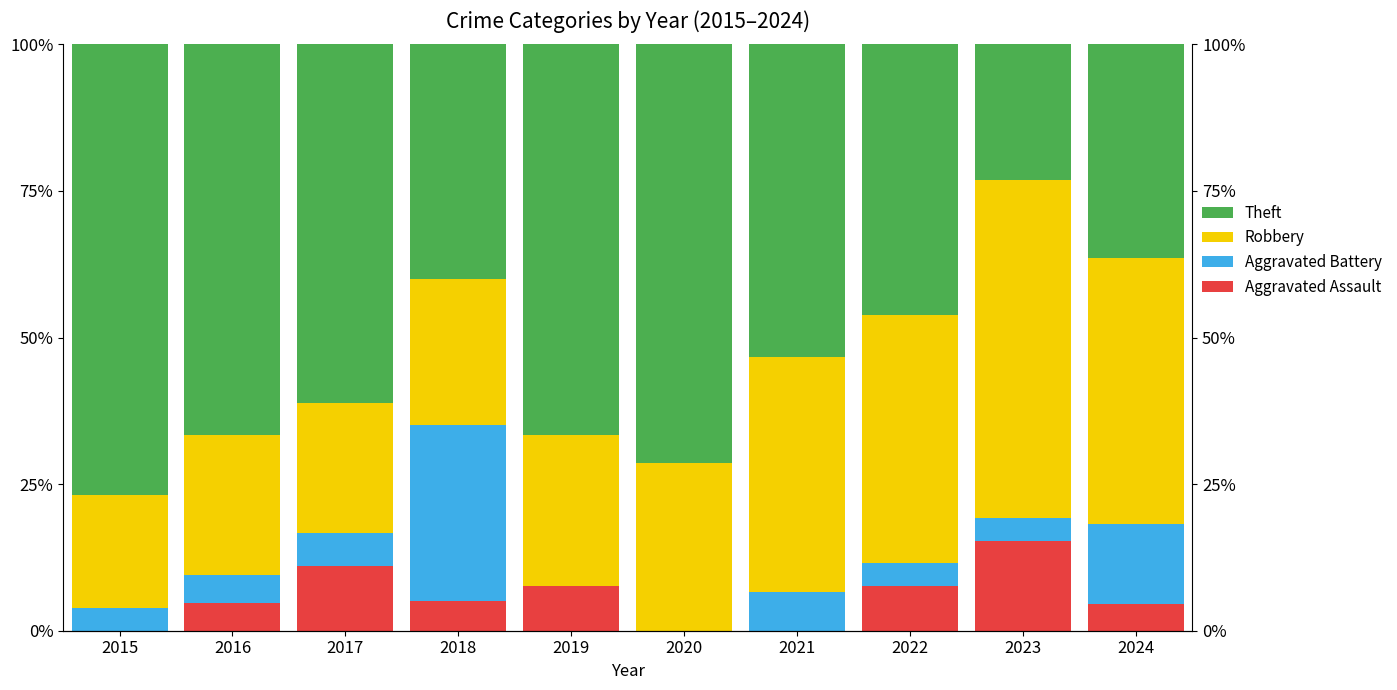

Which series has the largest total across all categories?

Theft